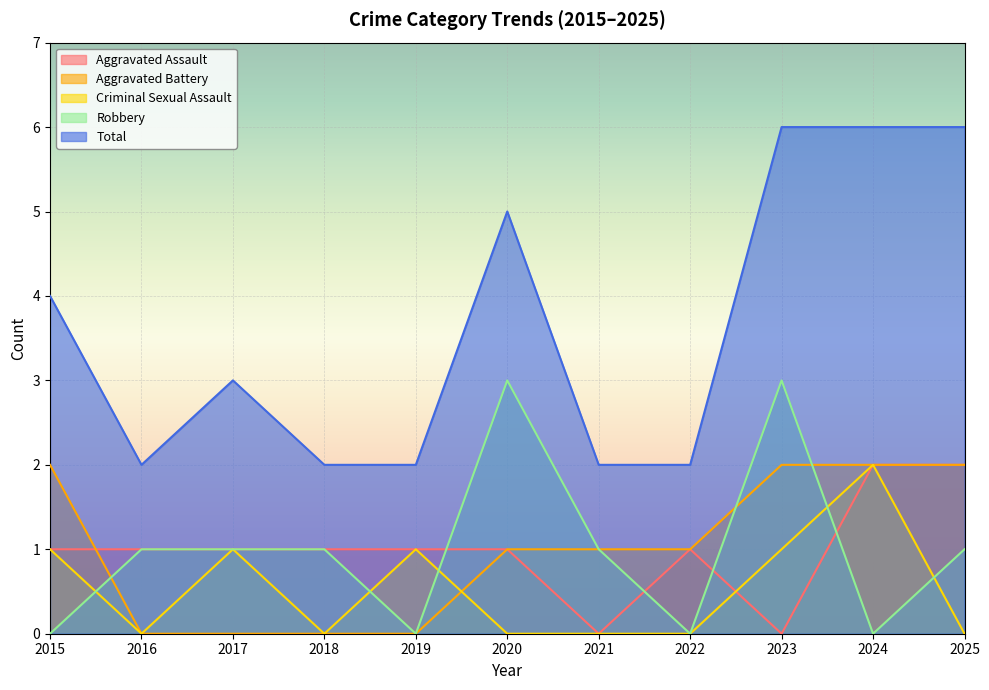

What is the value of the Aggravated Assault point at the 8th from the left?

1